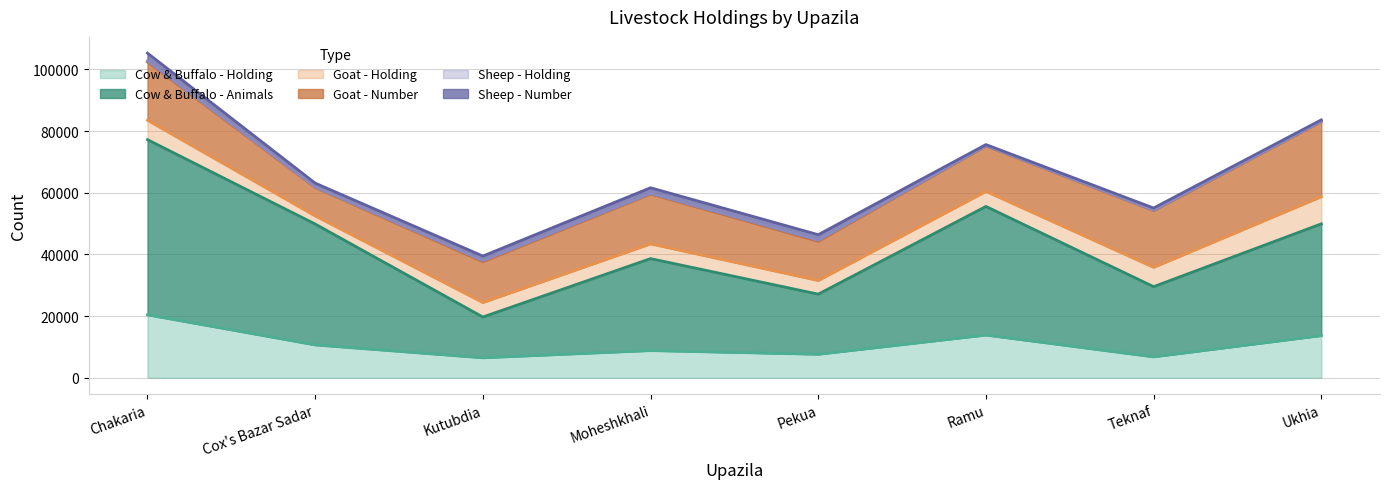

The value of Goat - Number at Pekua is 8216. True or false?

False